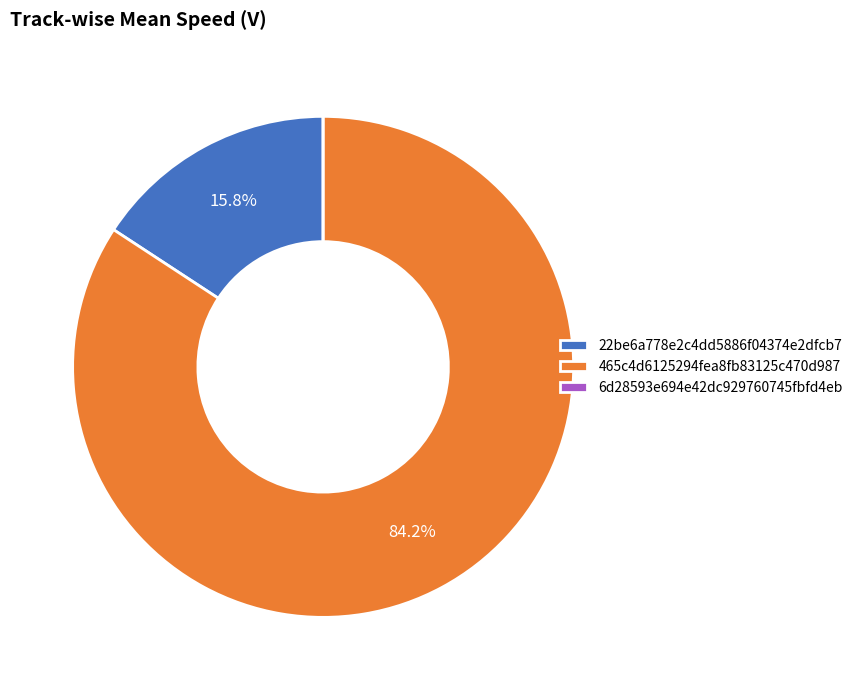

What percentage do 22be6a778e2c4dd5886f04374e2dfcb7 and 465c4d6125294fea8fb83125c470d987 together represent?

100.0%